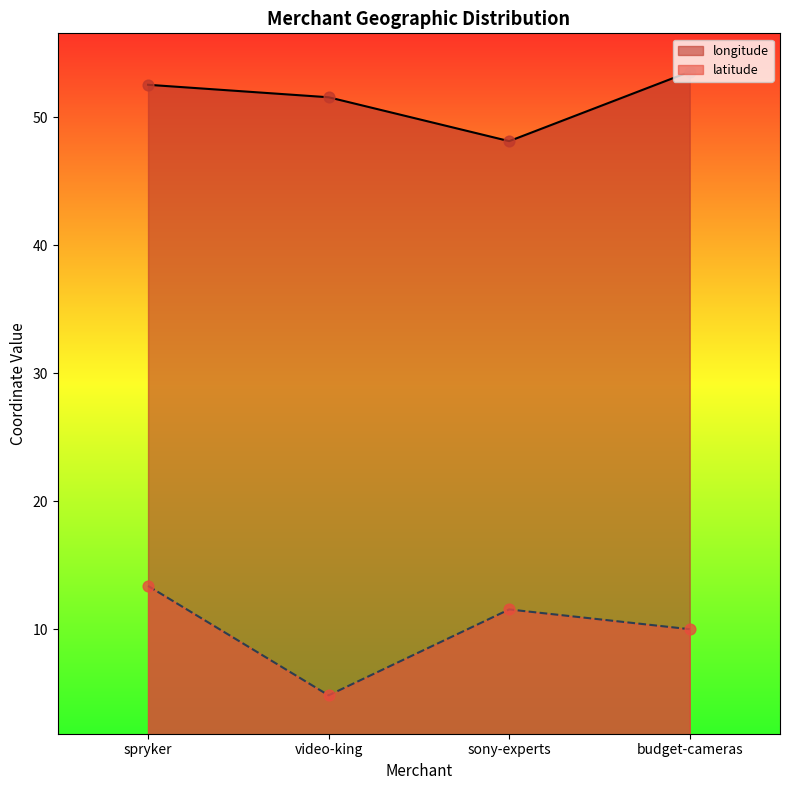

Which series has the largest Y range (max minus min)?

latitude